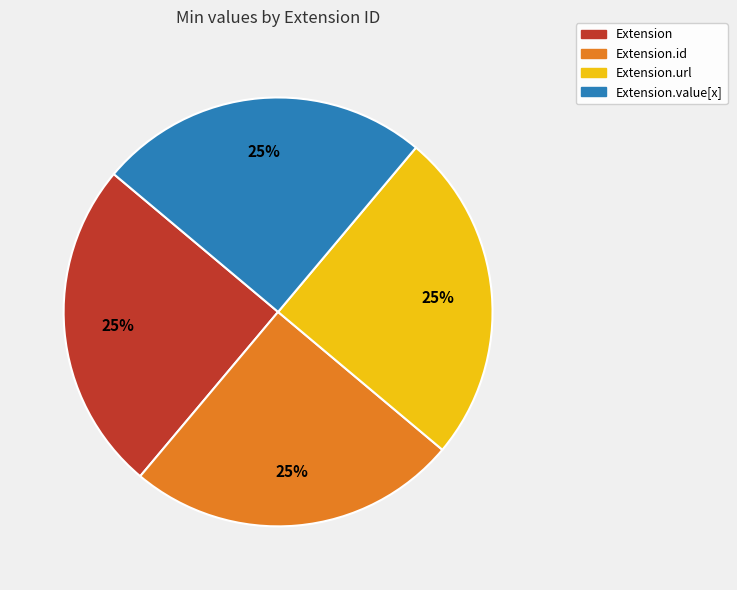

True or false: Extension accounts for 40% of the total.

False